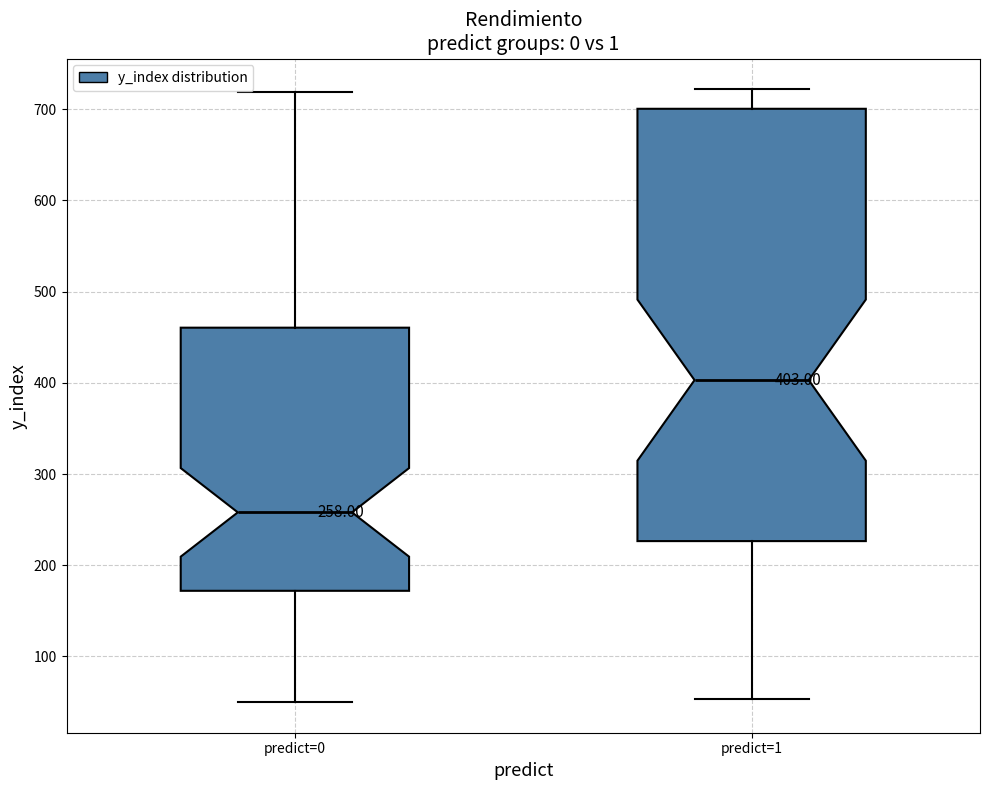

Comparing the boxes themselves (not the whiskers), which one is the tallest?

predict=1